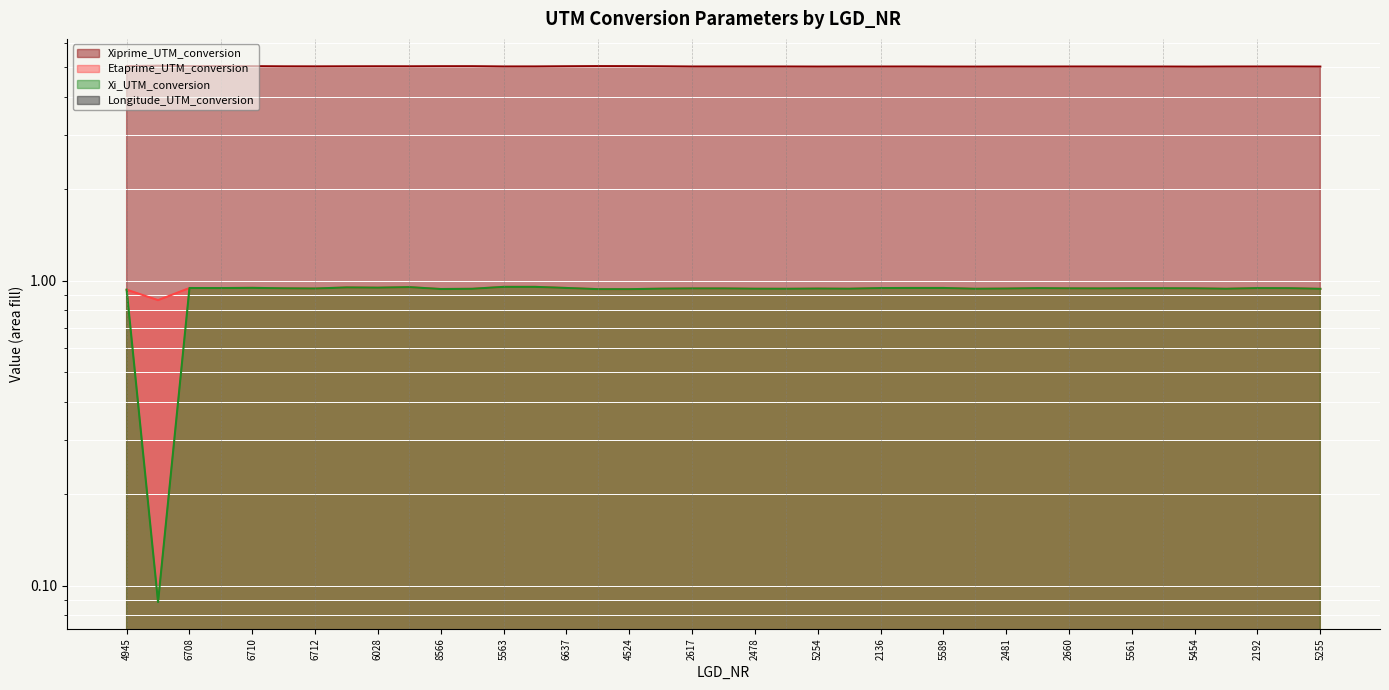

True or false: Etaprime_UTM_conversion and Longitude_UTM_conversion cross at least once.

False